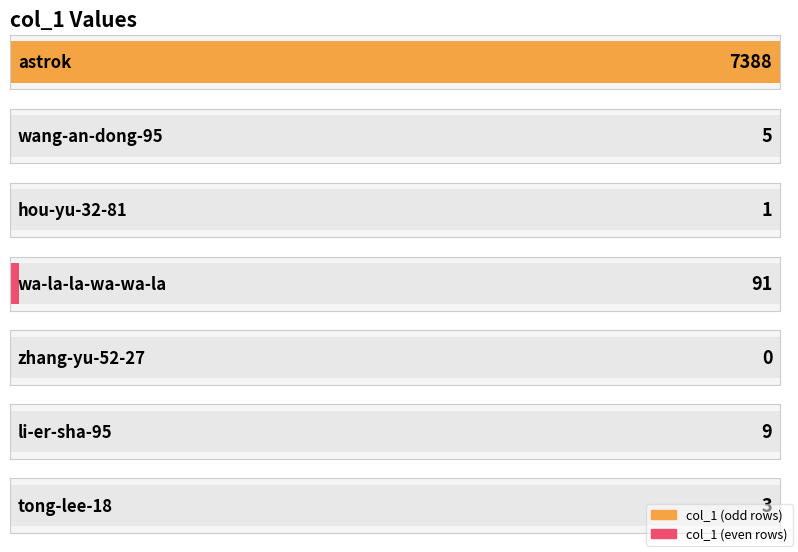

Reading left to right, extract all data points from this chart.

astrok=7388	wang-an-dong-95=5	hou-yu-32-81=1	wa-la-la-wa-wa-la=91	zhang-yu-52-27=0	li-er-sha-95=9	tong-lee-18=3